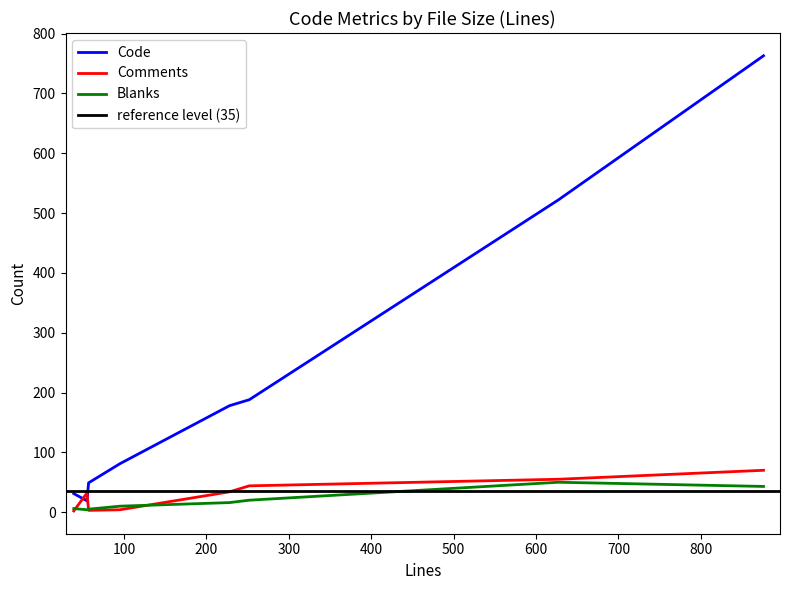

Does the chart have visible grid lines?

No